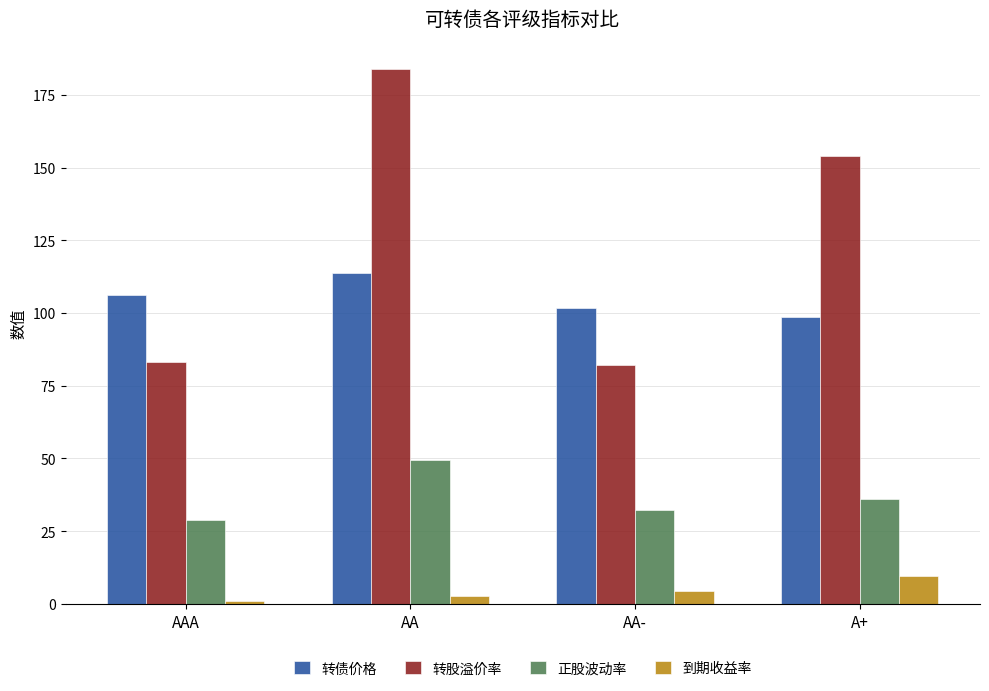

What is the sum of all 正股波动率 values?

146.4